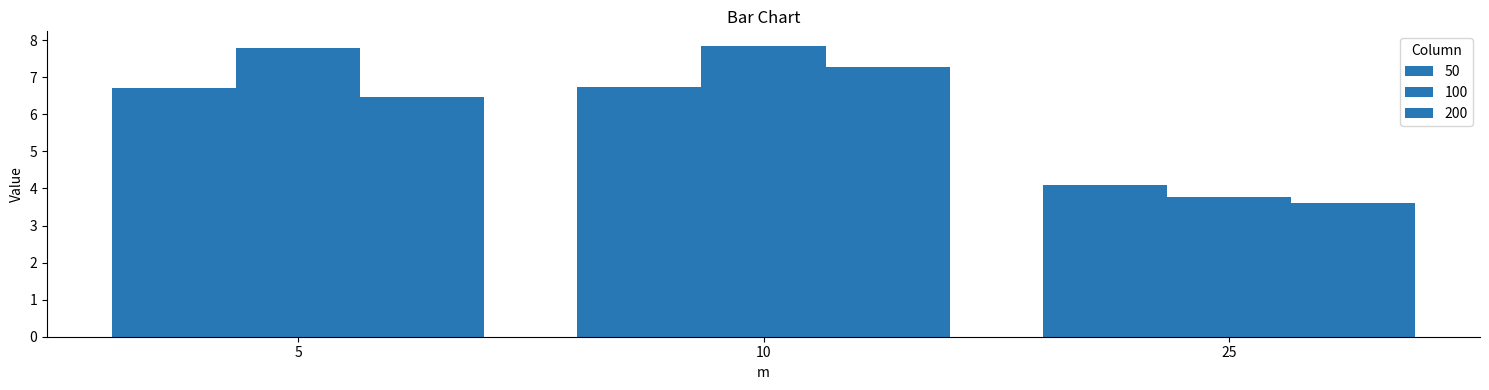

How many values in the 200 series are below 6?

1